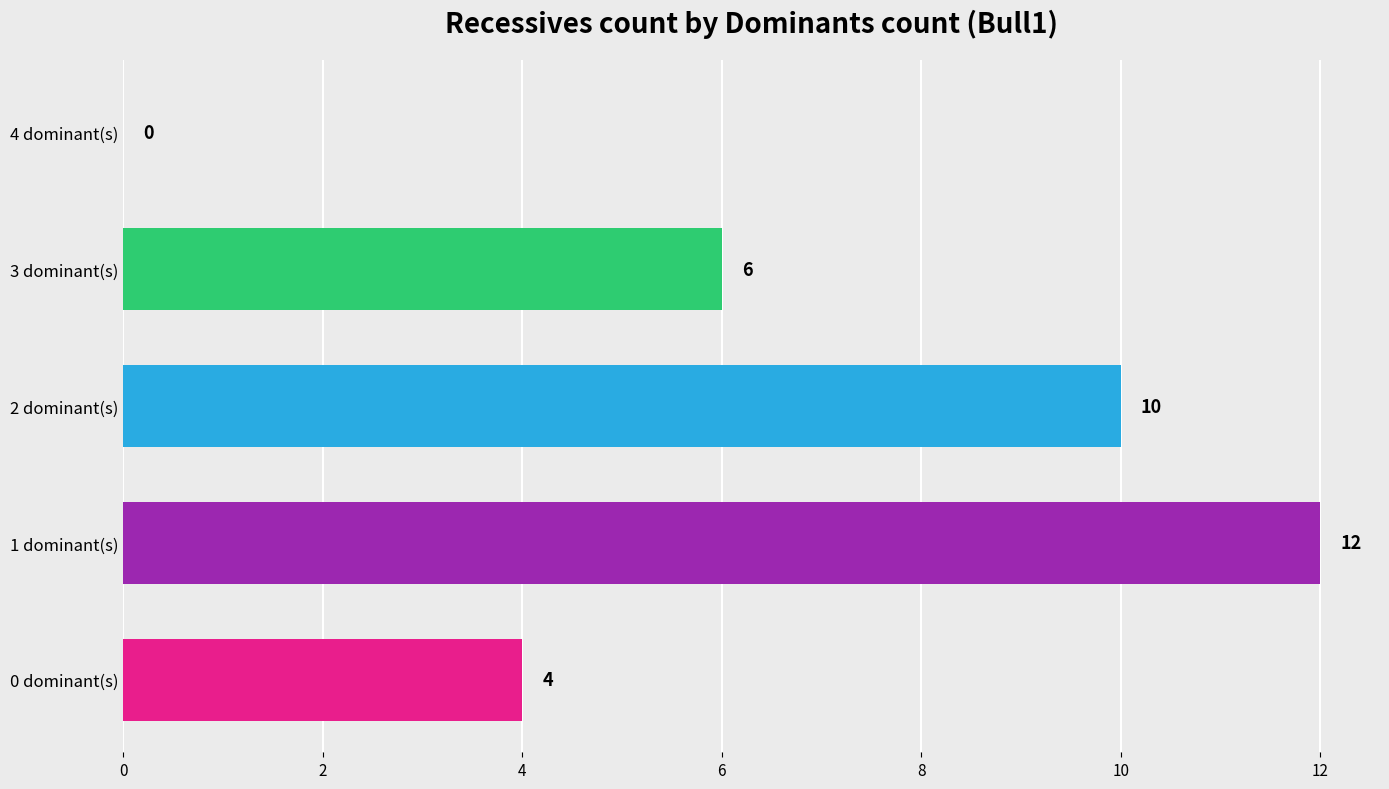

What is the greatest value displayed?

12